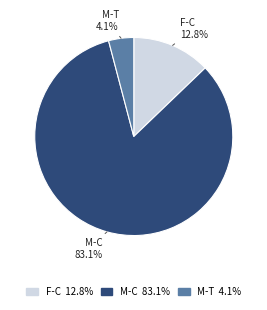

Is there a majority slice in this chart?

Yes